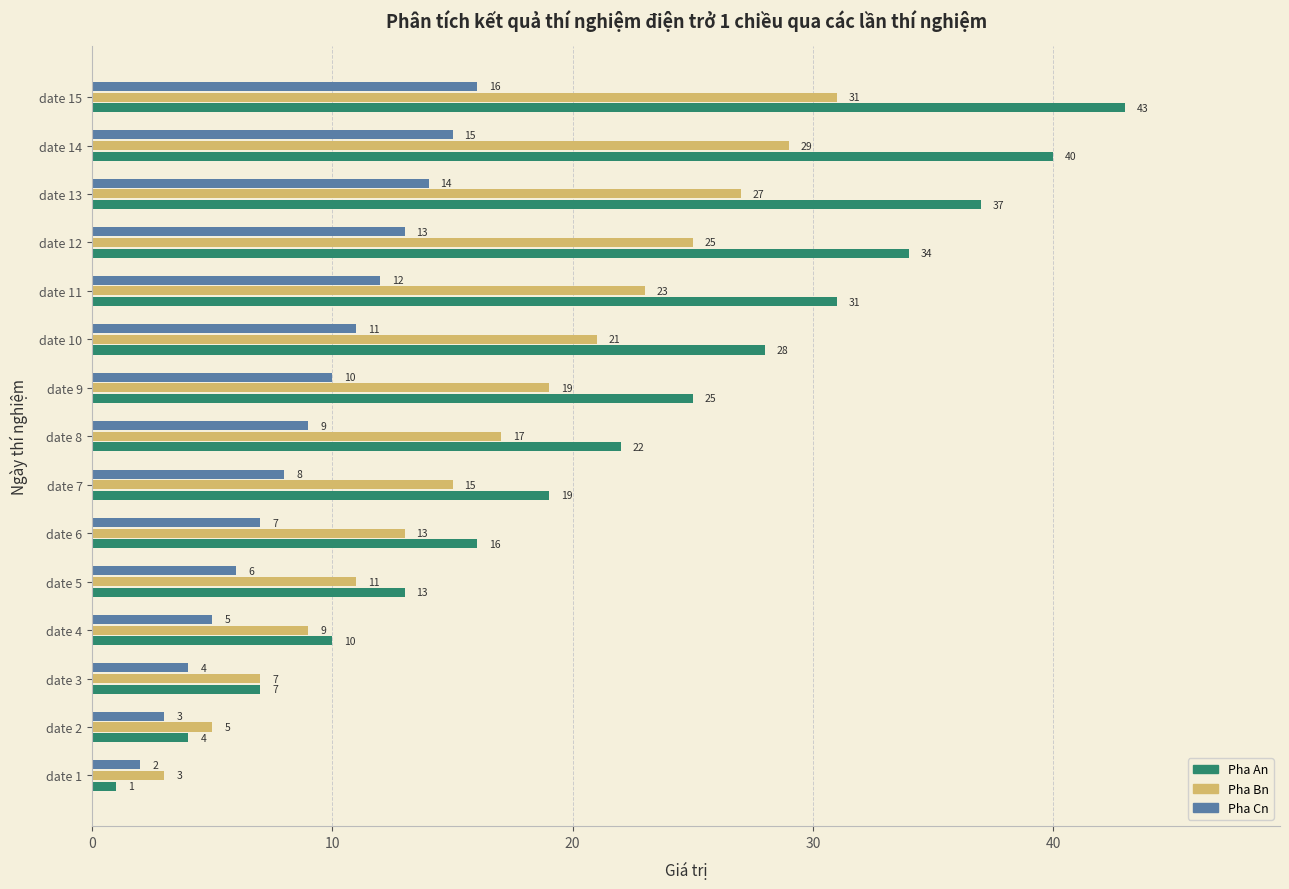

Which series has the largest range (max minus min)?

Pha An